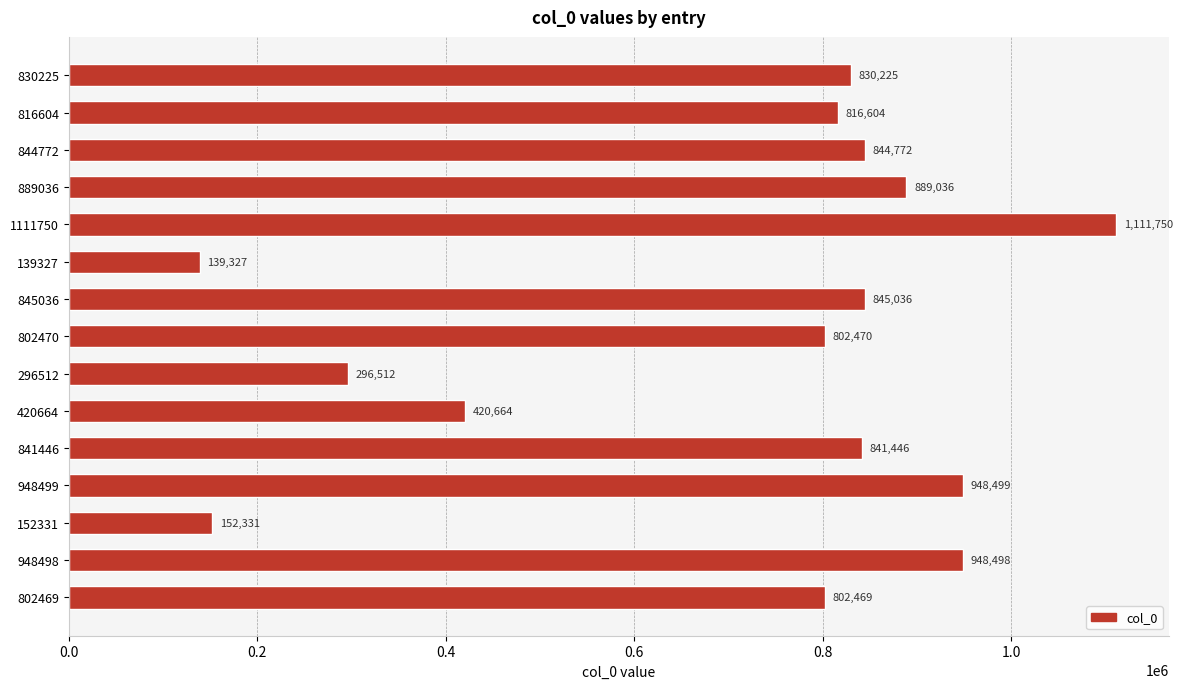

Which label corresponds to the largest value in the chart?

1111750